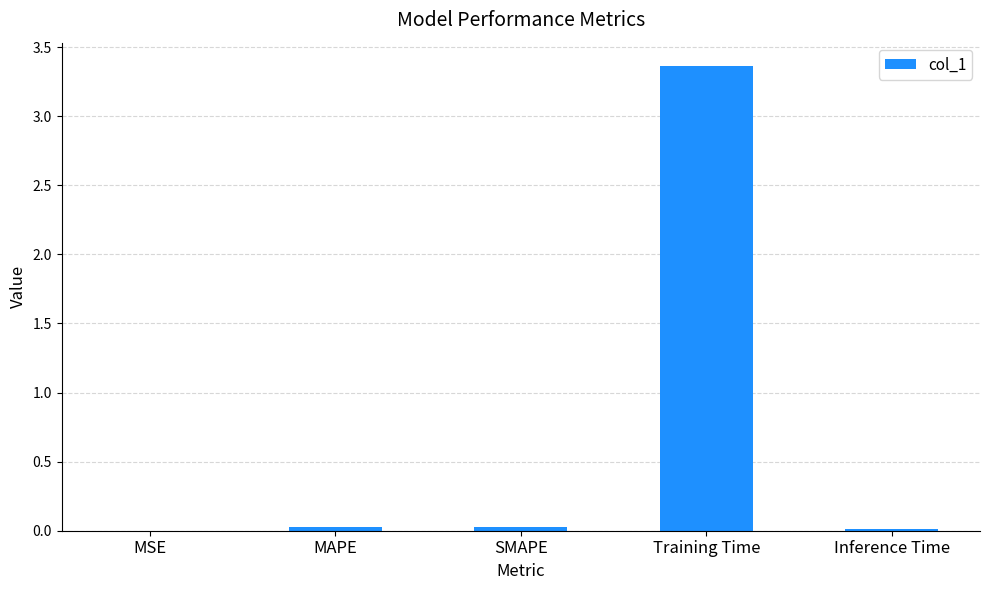

Which category has the highest value across all series?

Training Time